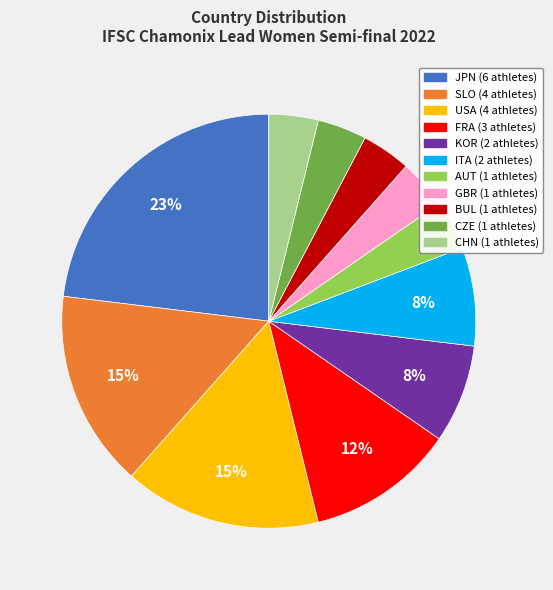

To the nearest percent, what is the average slice percentage?

9%